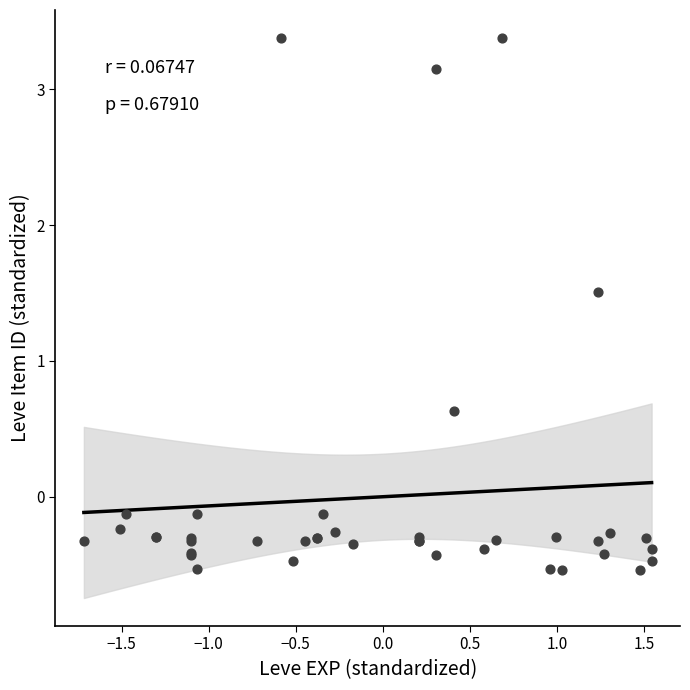

What Y value in the scatter plot is closest to 1?

0.6